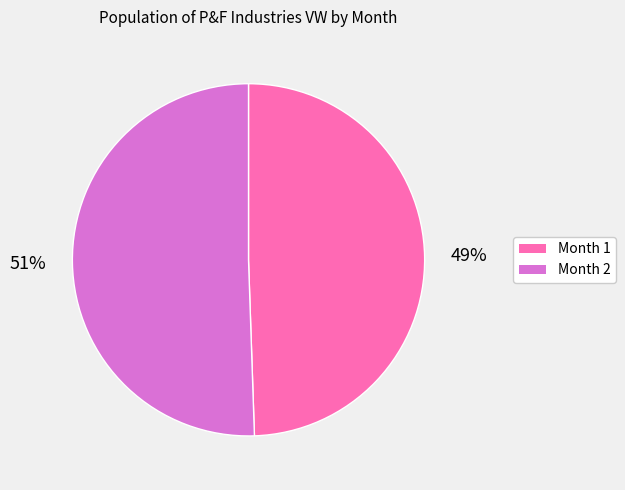

Approximately how many times larger is the value at Month 2 compared to Month 1?

1.0